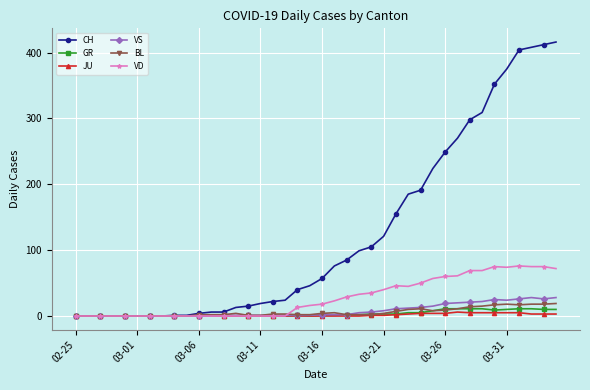

What is the highest value of the GR series?

11